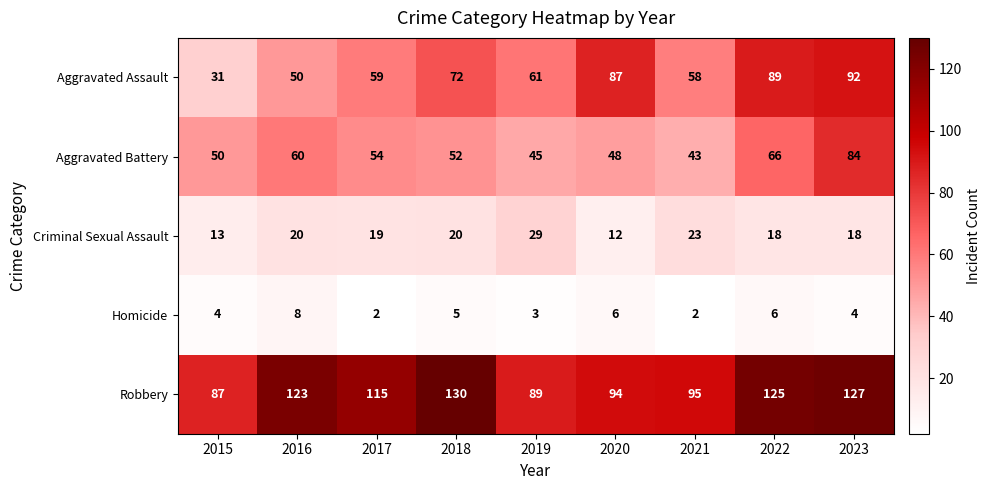

What is the average value of the Homicide series?

4